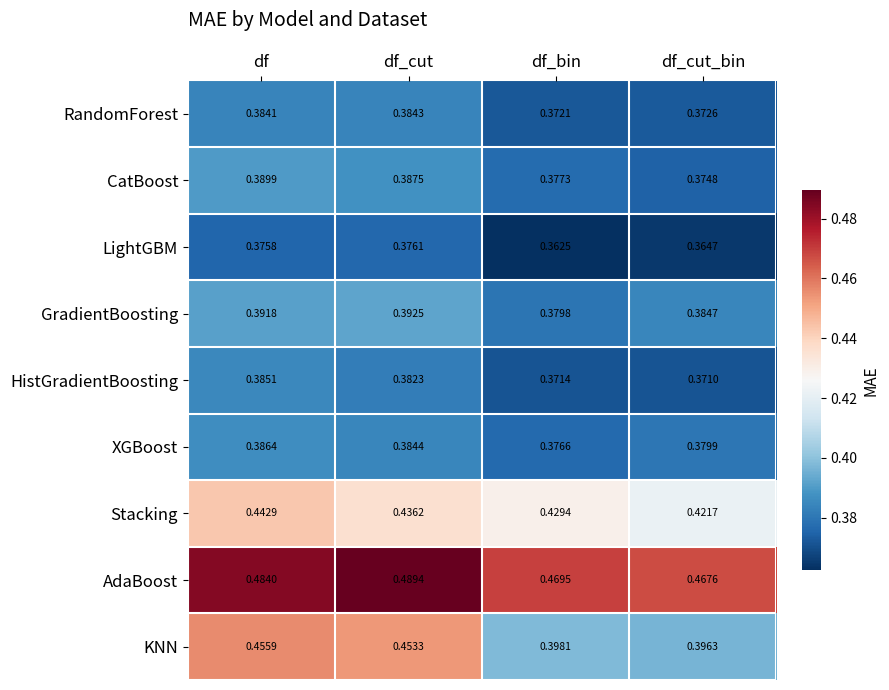

List the series in order of their peak value, lowest first.

LightGBM, RandomForest, HistGradientBoosting, XGBoost, CatBoost, GradientBoosting, Stacking, KNN, AdaBoost